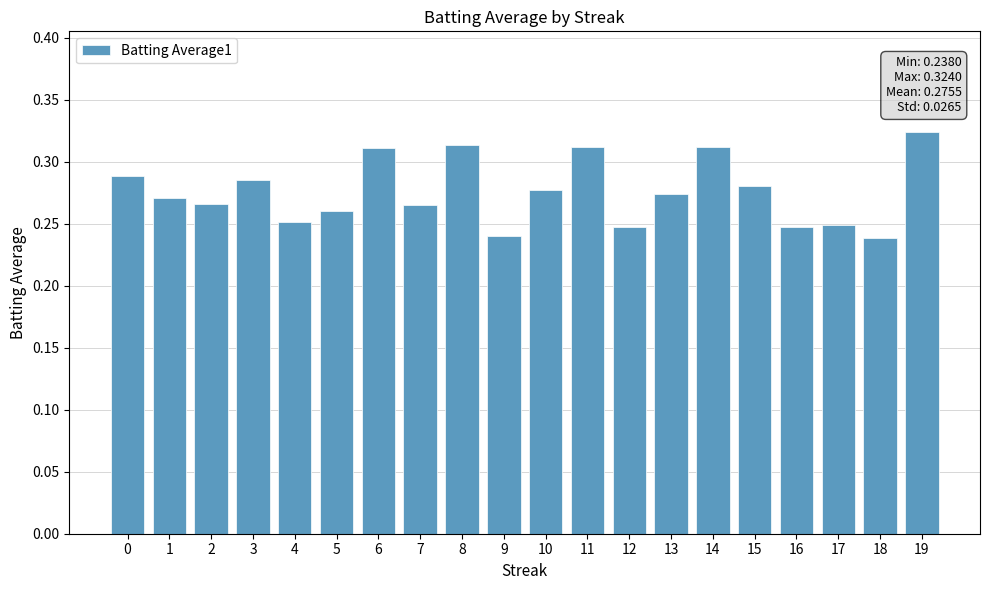

What is the sum of all values?

5.5